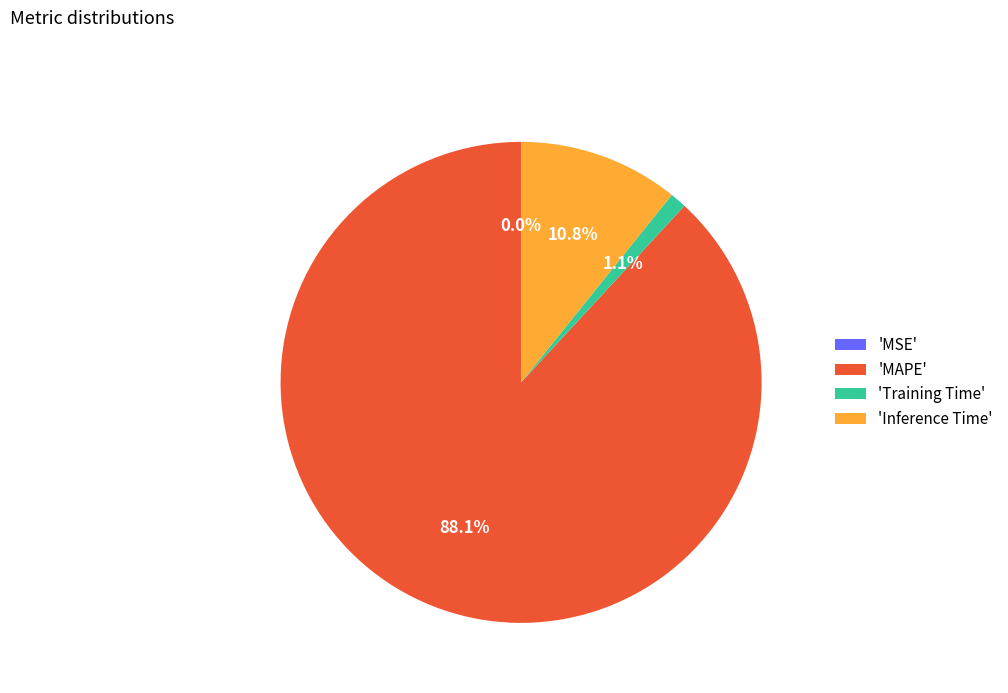

What is the majority slice?

'MAPE'